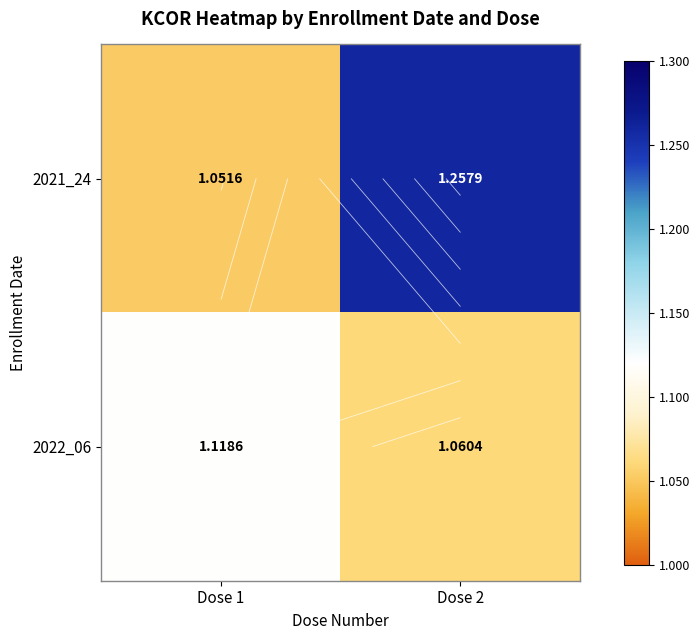

What is the sum of all 2021_24 values?

2.3